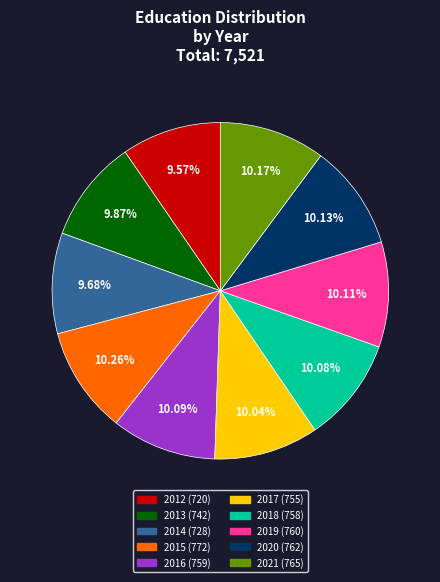

To the nearest percent, what is the average slice percentage?

10%